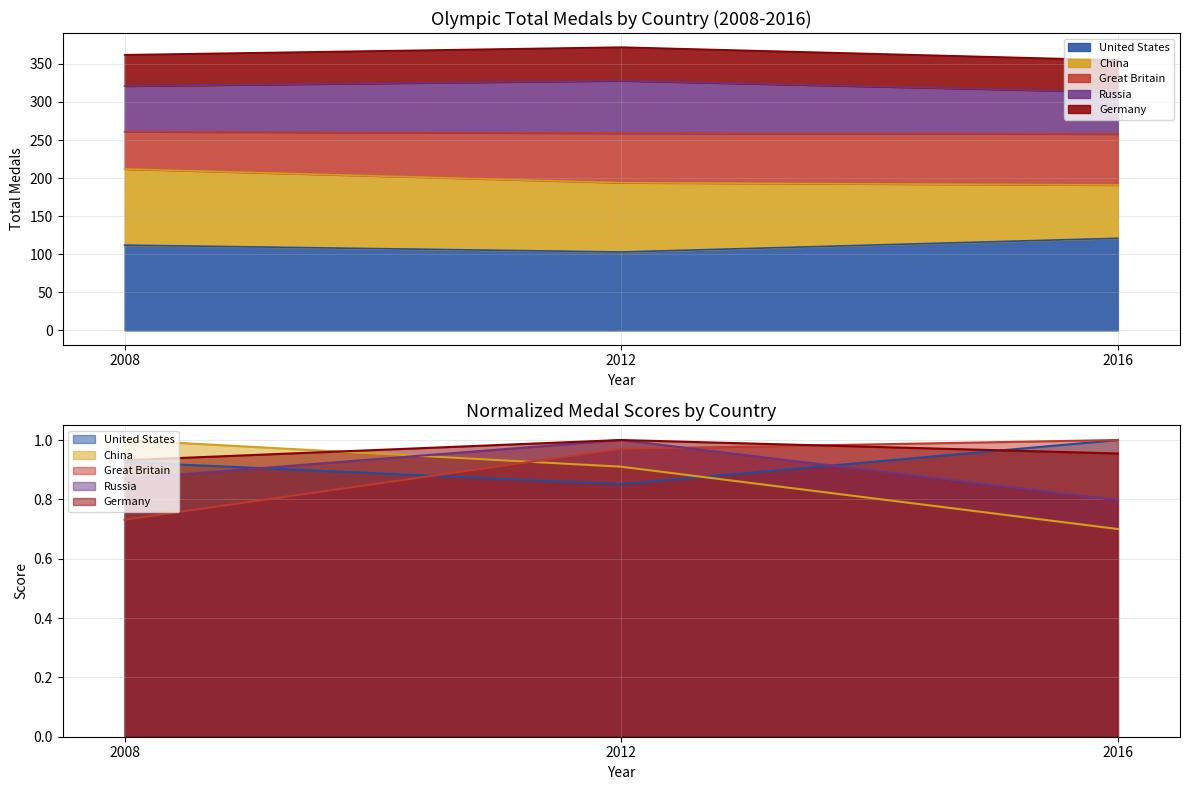

How many categories are shown in the chart?

3